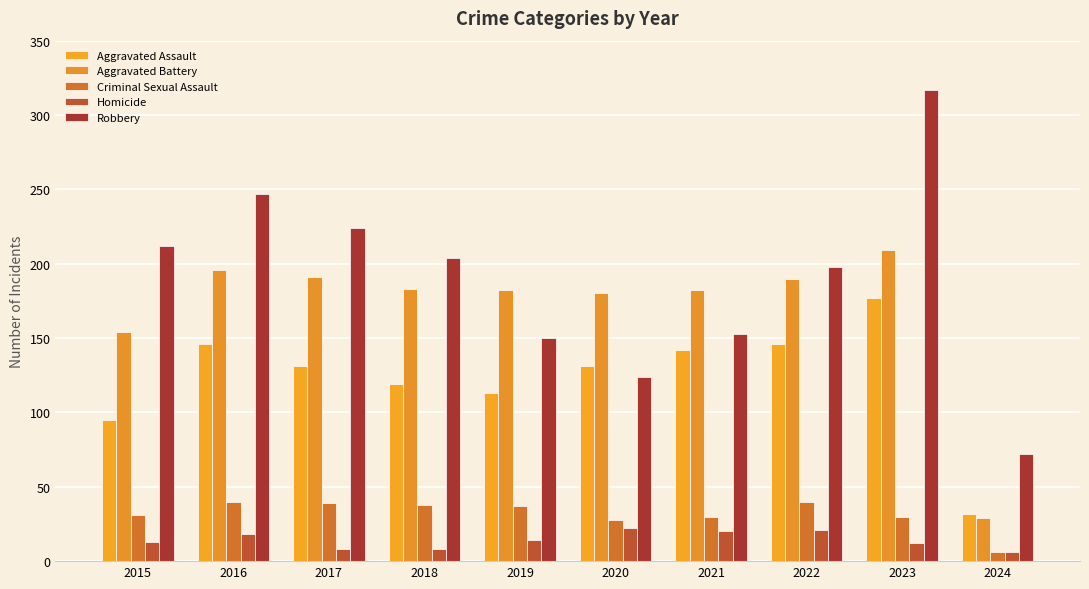

What is the sum of all Criminal Sexual Assault values?

319